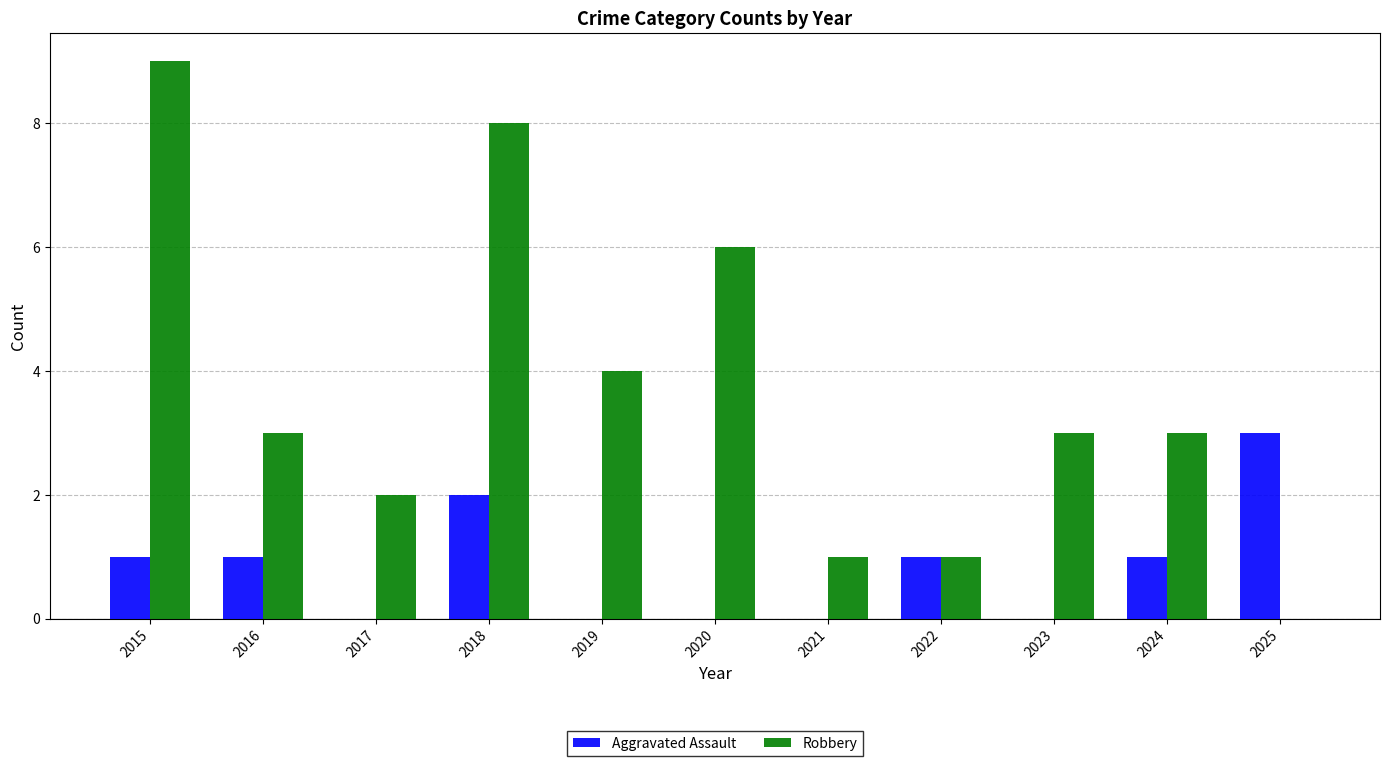

What is the sum of all Aggravated Assault values?

9